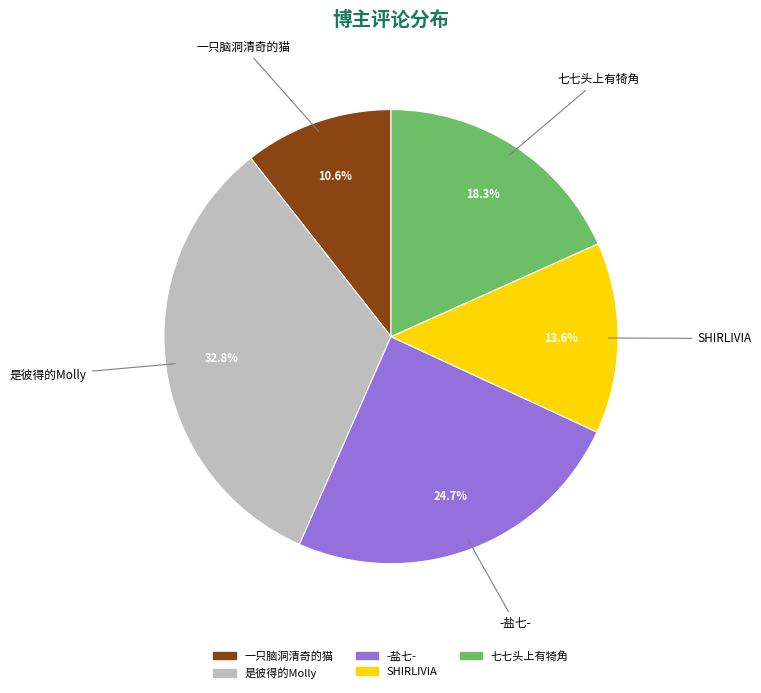

What is the smallest slice in the pie chart?

一只脑洞清奇的猫